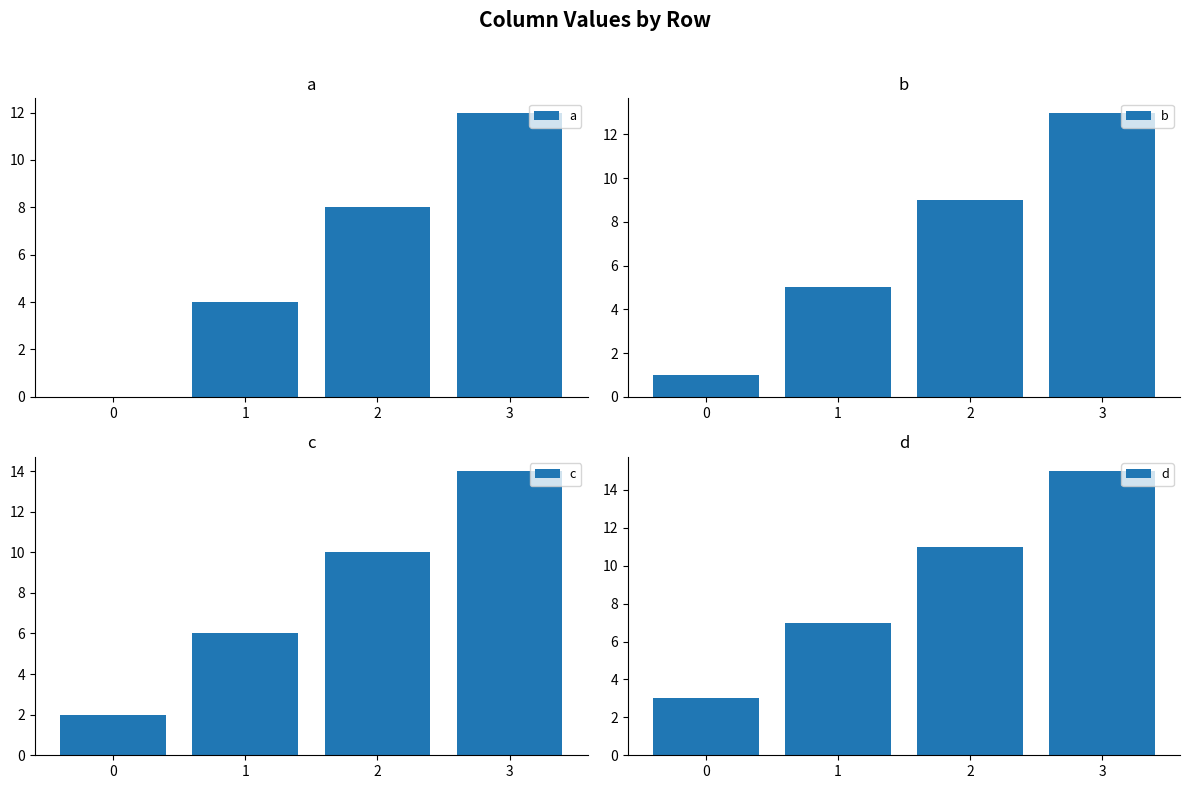

Read the a value at 1, to the nearest 5.

5